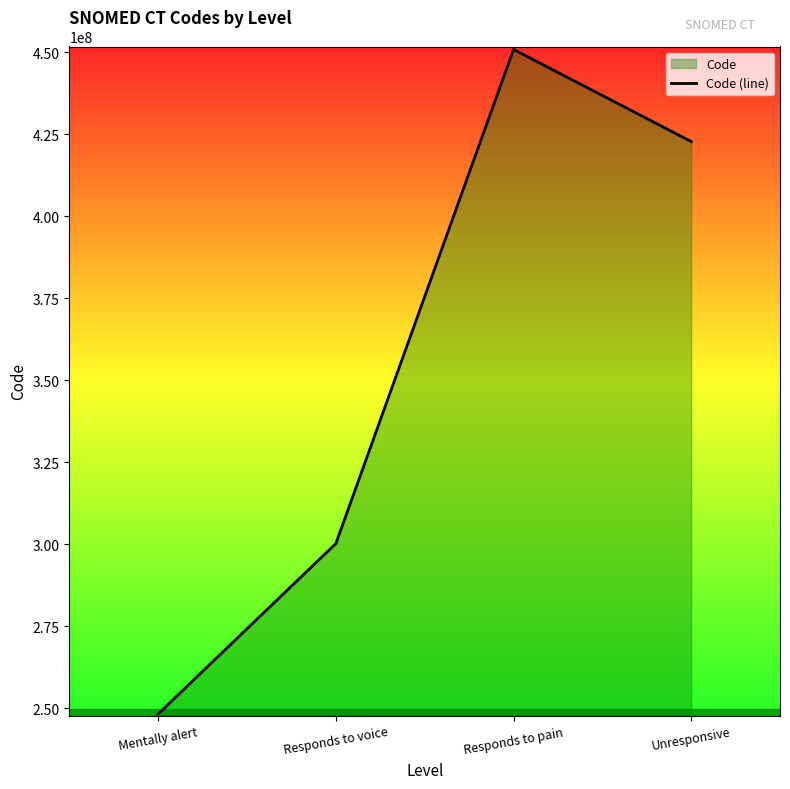

Which category has the highest value across all series?

Responds to pain